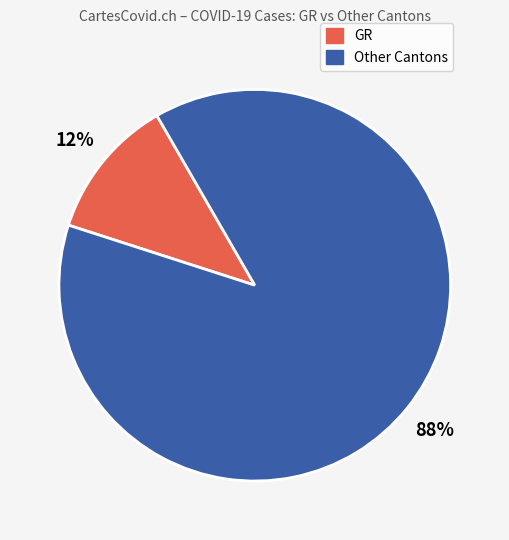

To the nearest percent, what is the average slice percentage?

50%